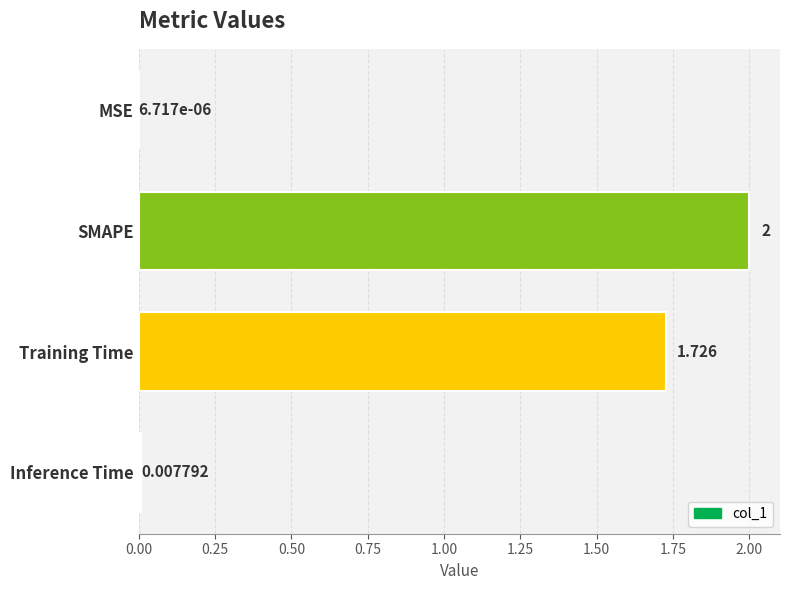

Which has a higher value, MSE or SMAPE?

SMAPE